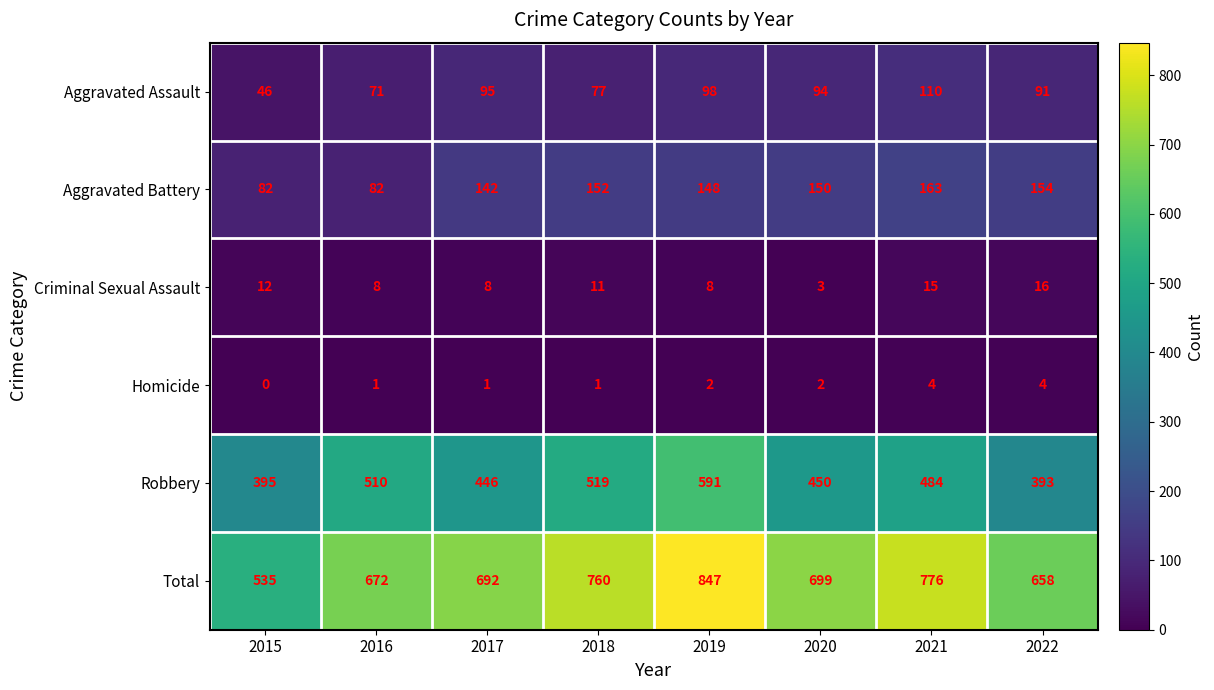

The Robbery series shows 221 at 2018. True or false?

False